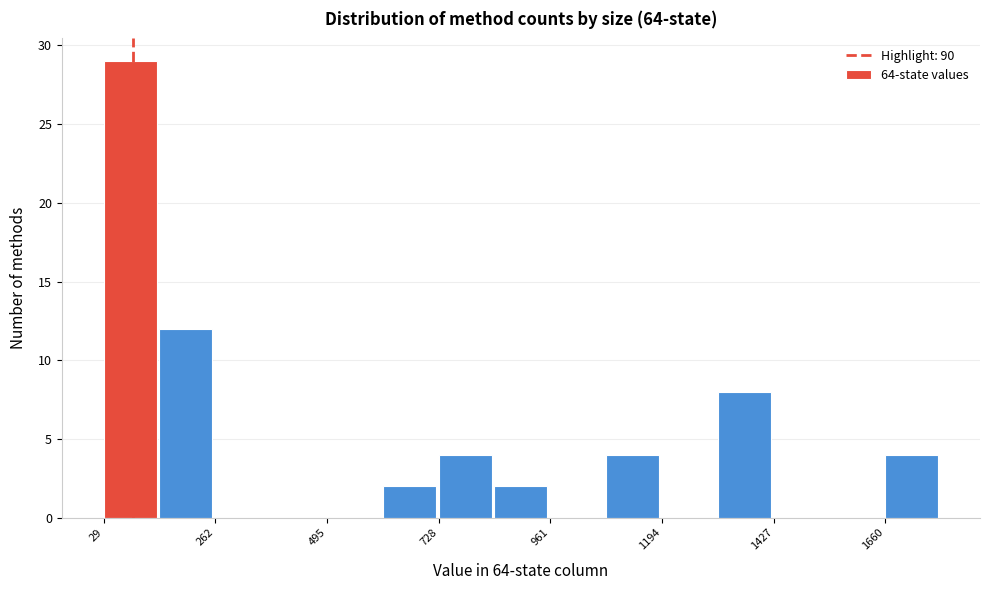

Around what value on the x-axis is the tallest bar? Give the approximate position of its centre, as read against the axis.

100